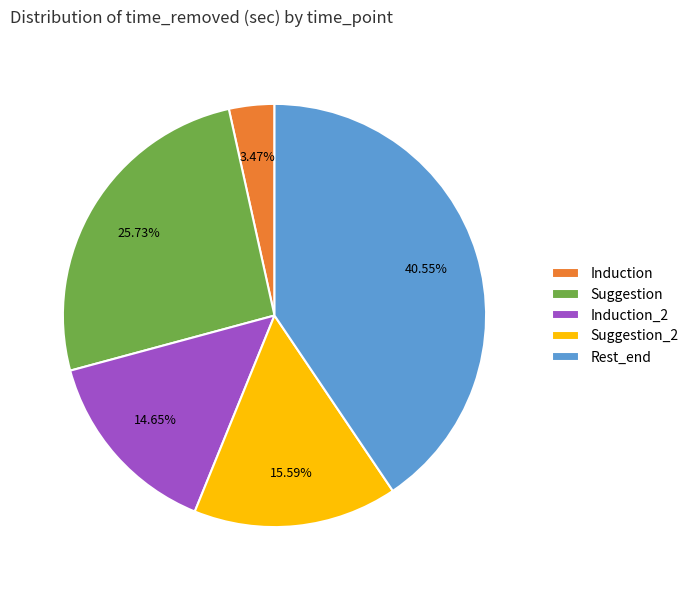

Rank the categories by value from lowest to highest.

Induction, Induction_2, Suggestion_2, Suggestion, Rest_end